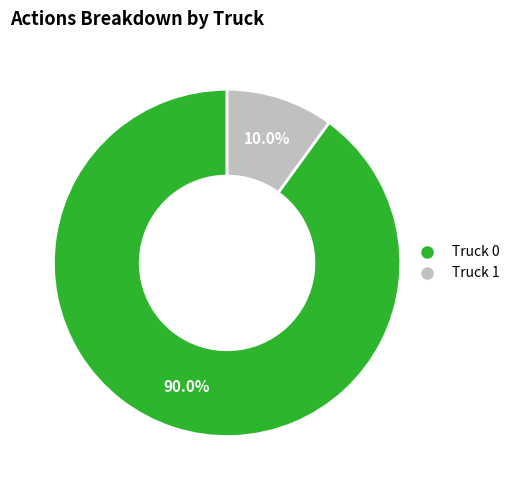

Which slice is the smallest?

Truck 1